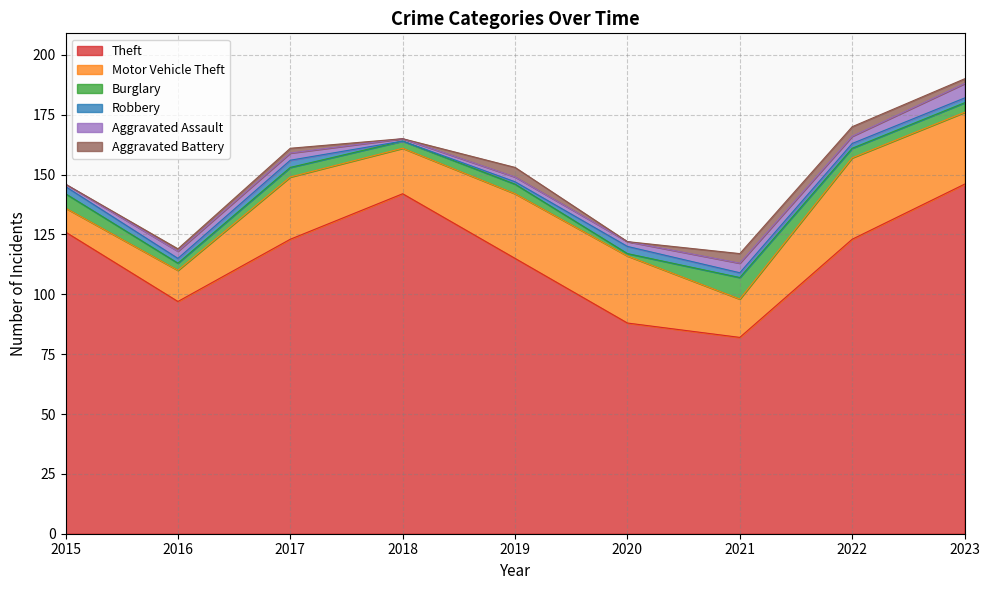

Is the value of Burglary at 2018 greater than the value of Motor Vehicle Theft at 2019?

No